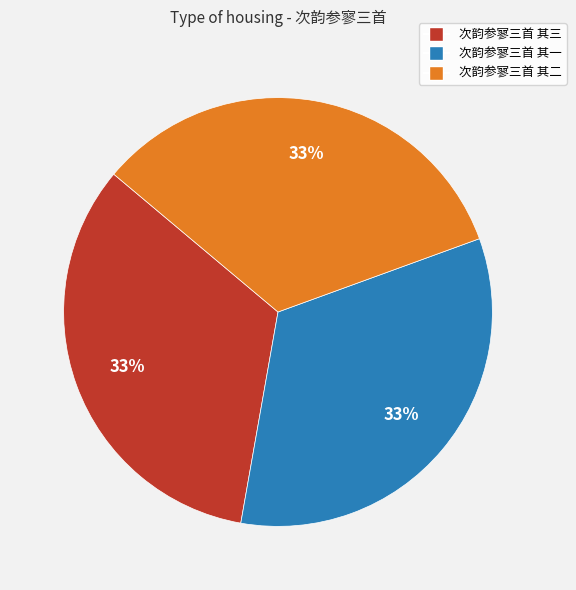

Do 次韵参寥三首 其一 and 次韵参寥三首 其二 together represent more than half of the pie?

Yes